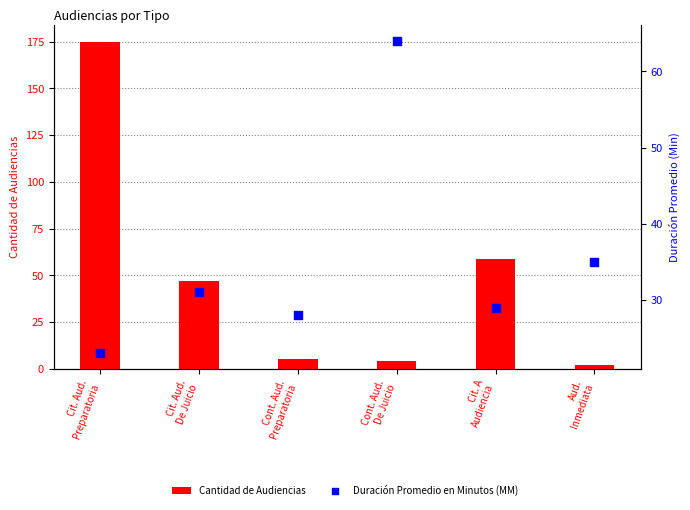

What is the total value across all series at Cont. Aud.
Preparatoria?

33